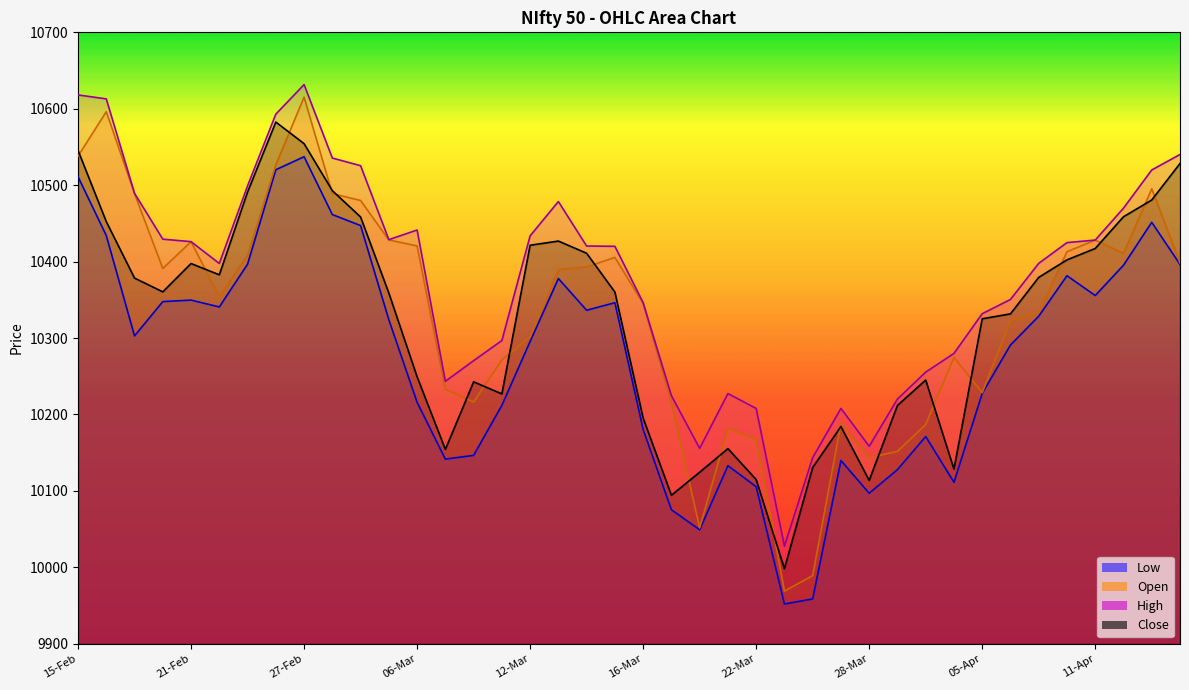

Reading right to left, what are all the values shown in this chart?

Low: 16-Apr=10396.4	13-Apr=10451.5	12-Apr=10395.2	11-Apr=10355.6	10-Apr=10381.5	09-Apr=10328.5	06-Apr=10290.9	05-Apr=10227.5	04-Apr=10111.3	03-Apr=10171.0	02-Apr=10127.8	28-Mar=10096.9	27-Mar=10139.6	26-Mar=9958.5	23-Mar=9951.9	22-Mar=10105.4	21-Mar=10133.0	20-Mar=10049.1	19-Mar=10075.3	16-Mar=10180.2	15-Mar=10346.2	14-Mar=10336.3	13-Mar=10377.9	12-Mar=10295.5	09-Mar=10211.9	08-Mar=10146.4	07-Mar=10141.5	06-Mar=10215.9	05-Mar=10323.9	01-Mar=10447.1	28-Feb=10461.5	27-Feb=10537.2	26-Feb=10520.2	23-Feb=10396.6	22-Feb=10340.6	21-Feb=10349.6	20-Feb=10347.6	19-Feb=10302.8	16-Feb=10434.0	15-Feb=10511.0
Open: 16-Apr=10398.3	13-Apr=10495.3	12-Apr=10410.6	11-Apr=10428.1	10-Apr=10412.9	09-Apr=10333.7	06-Apr=10322.8	05-Apr=10228.5	04-Apr=10274.6	03-Apr=10186.9	02-Apr=10151.6	28-Mar=10143.6	27-Mar=10188.0	26-Mar=9989.1	23-Mar=9968.8	22-Mar=10167.5	21-Mar=10182.0	20-Mar=10051.5	19-Mar=10215.4	16-Mar=10345.1	15-Mar=10405.5	14-Mar=10393.0	13-Mar=10389.5	12-Mar=10301.6	09-Mar=10271.3	08-Mar=10216.2	07-Mar=10233.0	06-Mar=10420.5	05-Mar=10428.3	01-Mar=10480.0	28-Feb=10489.0	27-Feb=10615.2	26-Feb=10526.5	23-Feb=10408.1	22-Feb=10354.4	21-Feb=10426.0	20-Feb=10391.0	19-Feb=10488.9	16-Feb=10596.2	15-Feb=10537.9
High: 16-Apr=10540.1	13-Apr=10519.9	12-Apr=10469.9	11-Apr=10428.1	10-Apr=10424.9	09-Apr=10397.7	06-Apr=10350.5	05-Apr=10331.8	04-Apr=10279.9	03-Apr=10255.4	02-Apr=10220.1	28-Mar=10158.4	27-Mar=10207.9	26-Mar=10143.5	23-Mar=10027.7	22-Mar=10207.9	21-Mar=10227.3	20-Mar=10155.6	19-Mar=10224.5	16-Mar=10346.3	15-Mar=10420.0	14-Mar=10420.4	13-Mar=10478.6	12-Mar=10433.6	09-Mar=10296.7	08-Mar=10270.4	07-Mar=10243.4	06-Mar=10441.4	05-Mar=10428.7	01-Mar=10525.5	28-Feb=10535.5	27-Feb=10631.6	26-Feb=10593.0	23-Feb=10499.1	22-Feb=10397.5	21-Feb=10426.1	20-Feb=10429.4	19-Feb=10489.4	16-Feb=10612.9	15-Feb=10618.1
Close: 16-Apr=10528.4	13-Apr=10480.6	12-Apr=10458.6	11-Apr=10417.1	10-Apr=10402.2	09-Apr=10379.4	06-Apr=10331.6	05-Apr=10325.1	04-Apr=10128.4	03-Apr=10245.0	02-Apr=10211.8	28-Mar=10113.7	27-Mar=10184.1	26-Mar=10130.6	23-Mar=9998.0	22-Mar=10114.8	21-Mar=10155.2	20-Mar=10124.4	19-Mar=10094.2	16-Mar=10195.1	15-Mar=10360.1	14-Mar=10410.9	13-Mar=10426.9	12-Mar=10421.4	09-Mar=10226.9	08-Mar=10242.6	07-Mar=10154.2	06-Mar=10249.2	05-Mar=10358.9	01-Mar=10458.4	28-Feb=10492.9	27-Feb=10554.3	26-Feb=10582.6	23-Feb=10491.0	22-Feb=10382.7	21-Feb=10397.5	20-Feb=10360.4	19-Feb=10378.4	16-Feb=10452.3	15-Feb=10545.5